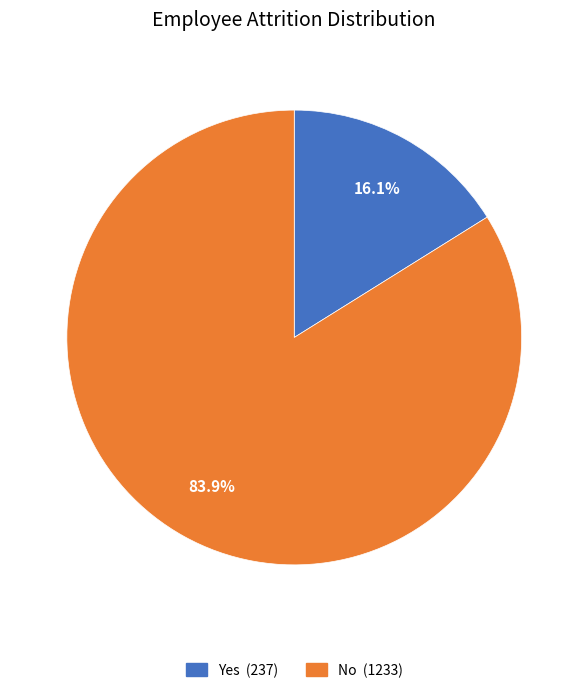

What percentage is the Yes slice, to the nearest percent?

16%